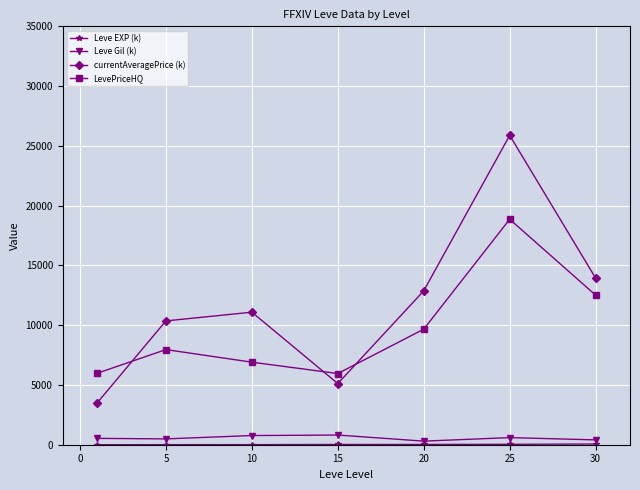

True or false: currentAveragePrice (k) and Leve Gil (k) intersect in this chart.

False